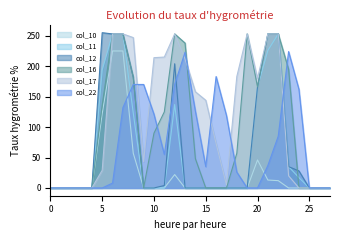

What are all the series names shown in the legend?

col_10, col_11, col_12, col_16, col_17, col_22